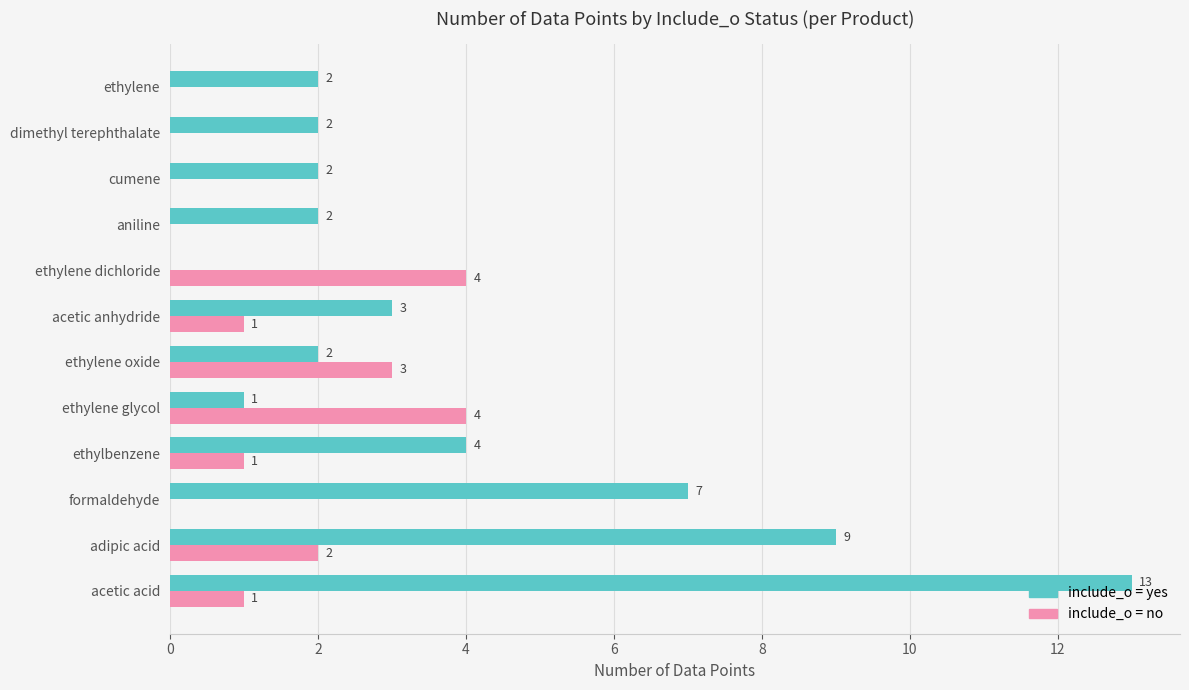

Which series changed the most between formaldehyde and ethylbenzene?

include_o = yes